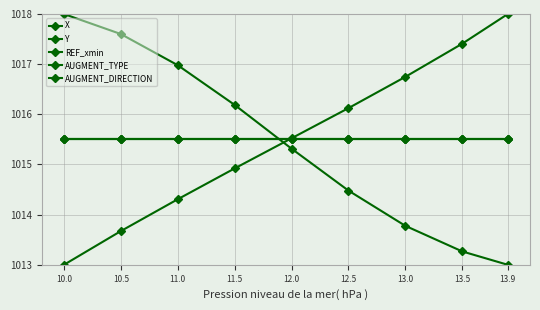

Which series ends up on top after the final intersection of REF_xmin and X?

X